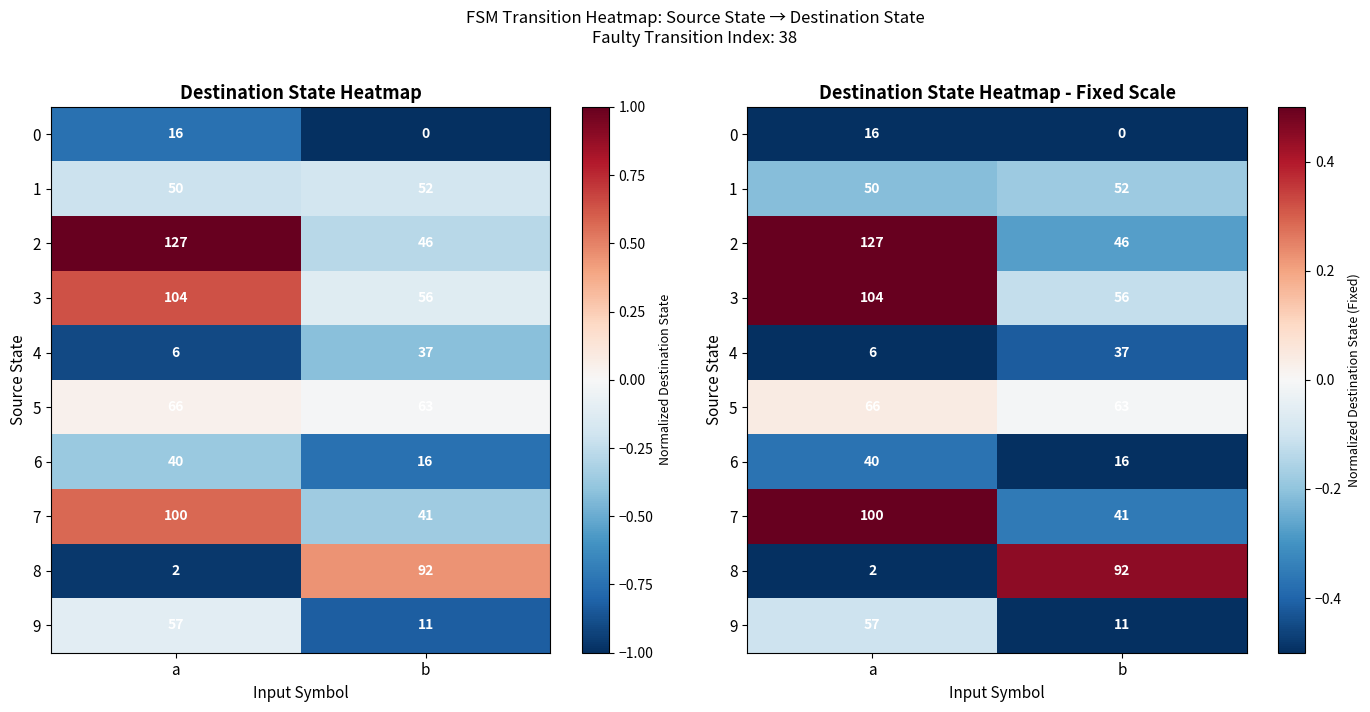

True or false: row_6 has a value of -0.4 at a.

True